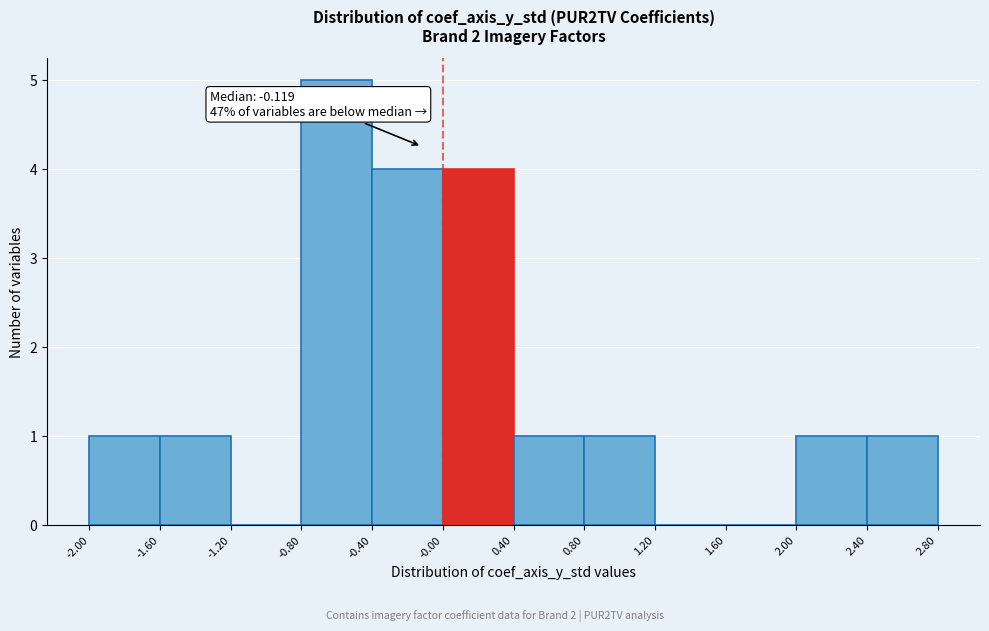

Which range on the x-axis has the tallest bar?

-0.80 to -0.40